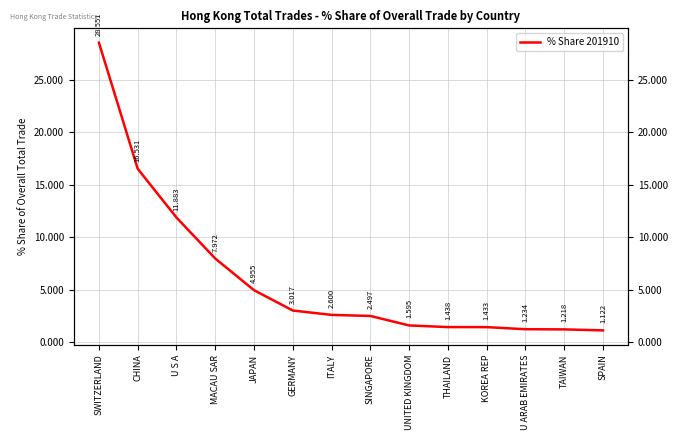

What is the label of the 1st point from the right?

SPAIN